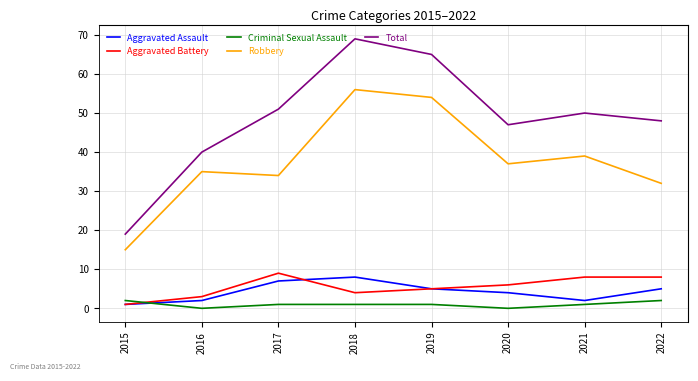

What is the maximum value for Aggravated Battery?

9